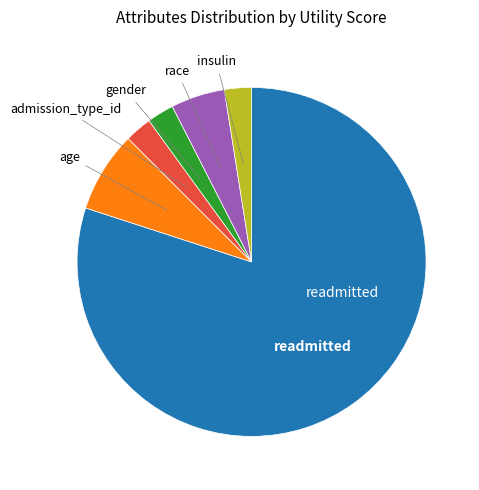

Does any single category account for the majority?

Yes